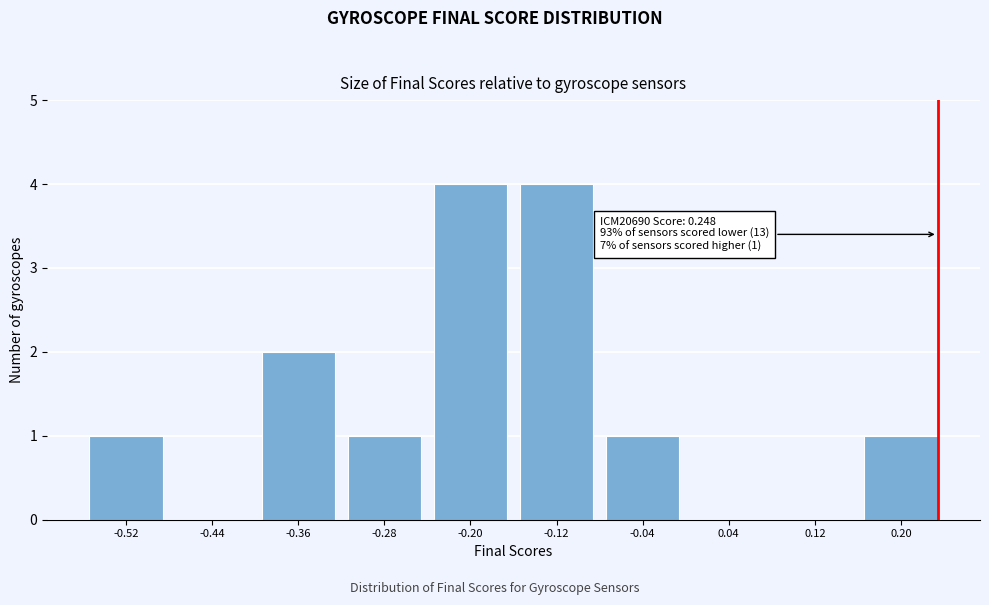

Reading left to right, extract all data points from this chart.

-0.52=1	-0.44=0	-0.36=2	-0.28=1	-0.20=4	-0.12=4	-0.04=1	0.04=0	0.12=0	0.20=1